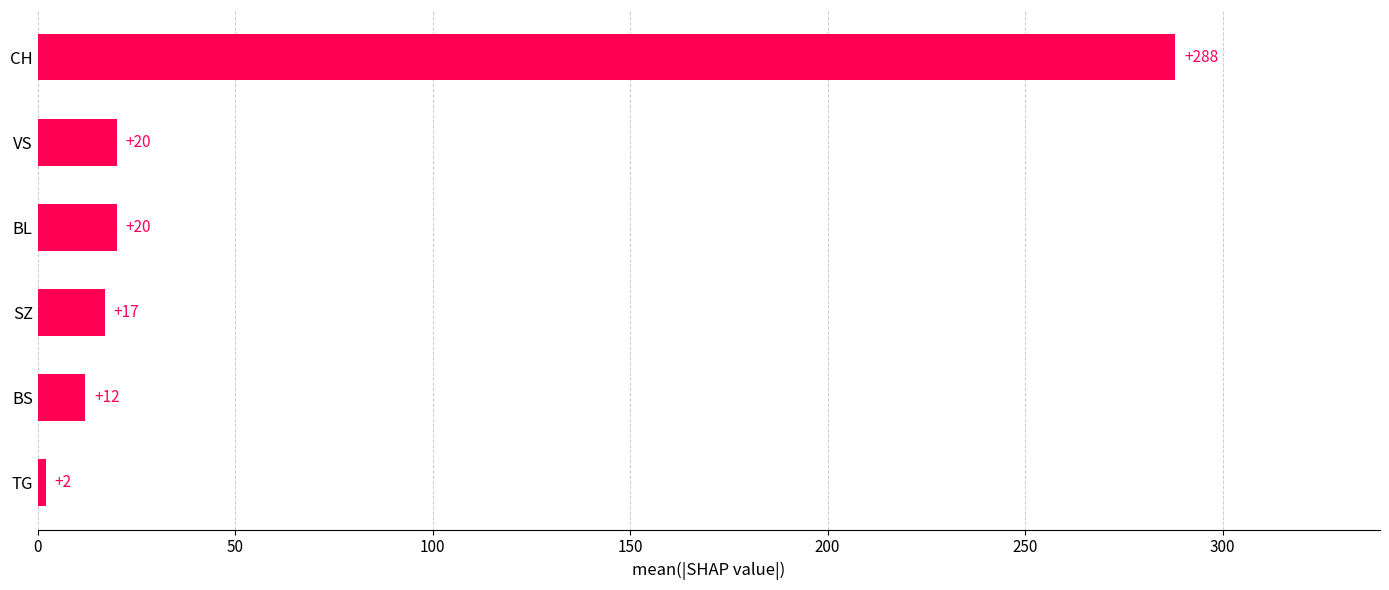

How many bars are there in total?

6